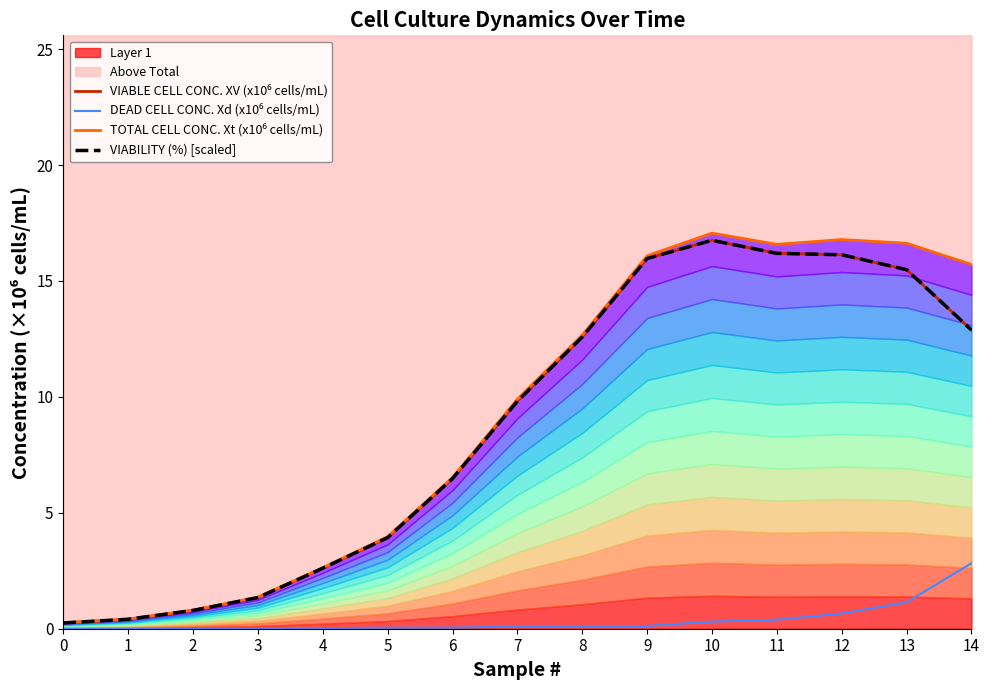

Reading right to left, extract all data points from this chart.

VIABLE CELL CONC. XV (x10⁶ cells/mL): 12.9	15.5	16.1	16.2	16.8	16.0	12.6	9.8	6.5	3.9	2.6	1.3	0.8	0.4	0.2
DEAD CELL CONC. Xd (x10⁶ cells/mL): 2.8	1.1	0.7	0.4	0.3	0.1	0.1	0.1	0.0	0.0	0.0	0.0	0.0	0.0	0.0
TOTAL CELL CONC. Xt (x10⁶ cells/mL): 15.7	16.6	16.8	16.6	17.1	16.1	12.7	9.9	6.5	4.0	2.6	1.4	0.8	0.4	0.3
VIABILITY (%) [scaled]: 12.9	15.5	16.1	16.2	16.8	16.0	12.6	9.8	6.5	3.9	2.6	1.3	0.8	0.4	0.2